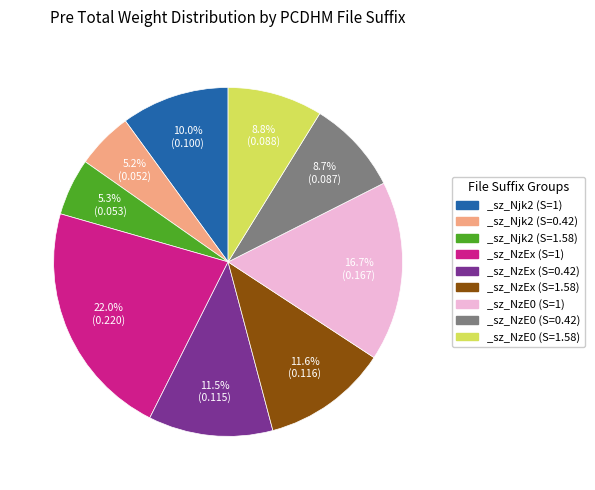

Combined, do _sz_NzEx (S=0.42) and _sz_NzE0 (S=0.42) account for over 50%?

No